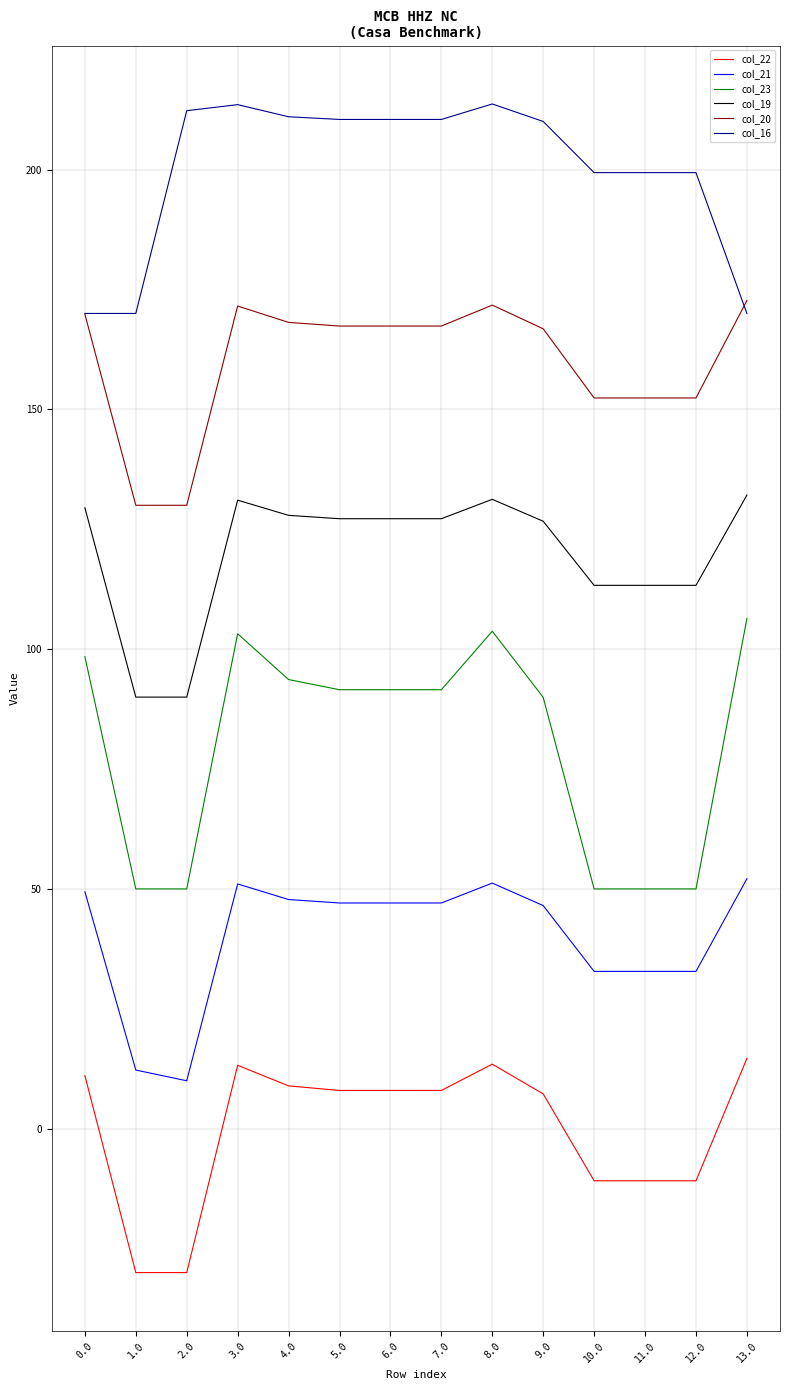

True or false: col_19 and col_20 intersect in this chart.

False